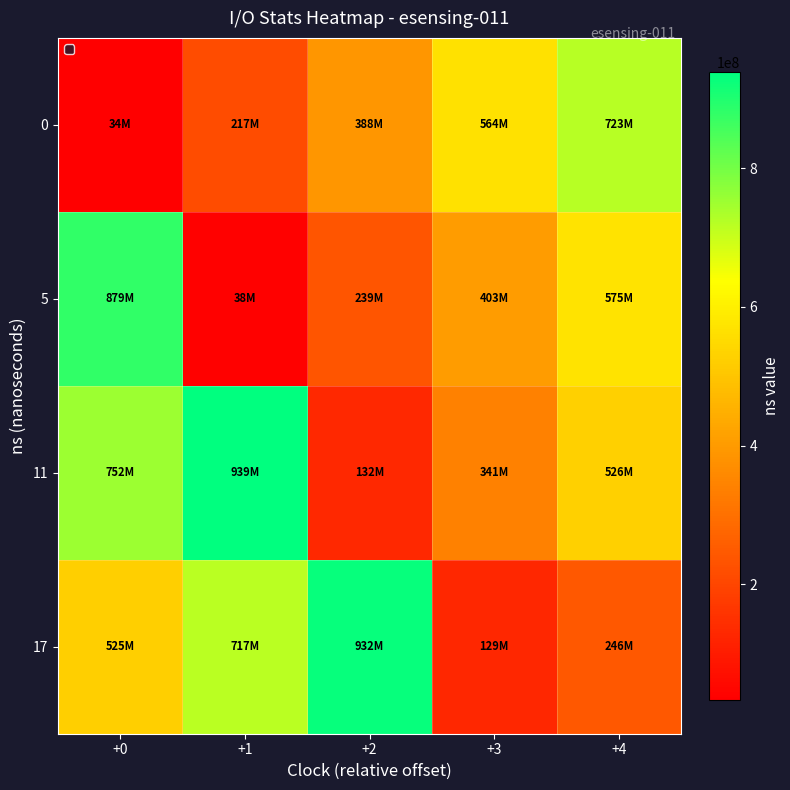

At +4, list the series in order from smallest to largest.

17, 11, 5, 0